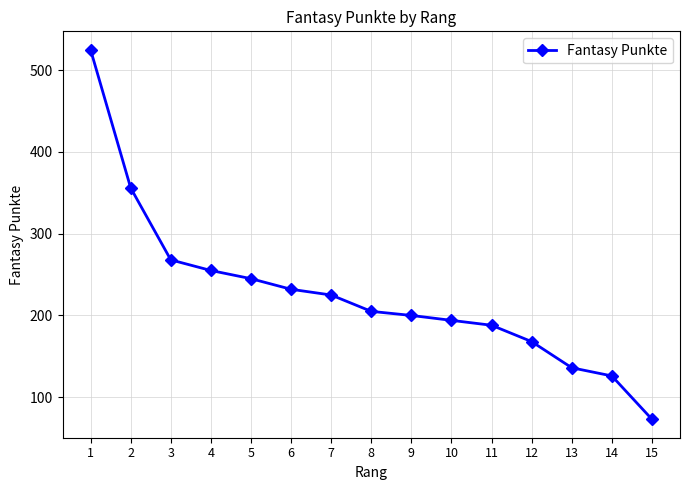

Rank the categories by value from lowest to highest.

15, 14, 13, 12, 11, 10, 9, 8, 7, 6, 5, 4, 3, 2, 1